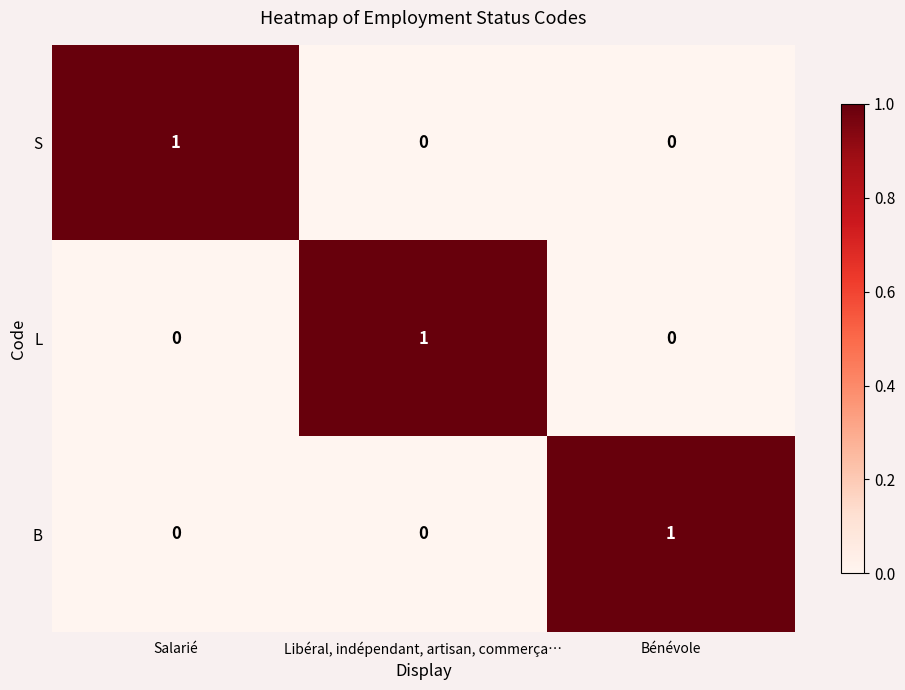

The B series shows 0 at Libéral, indépendant, artisan, commerça…. True or false?

True